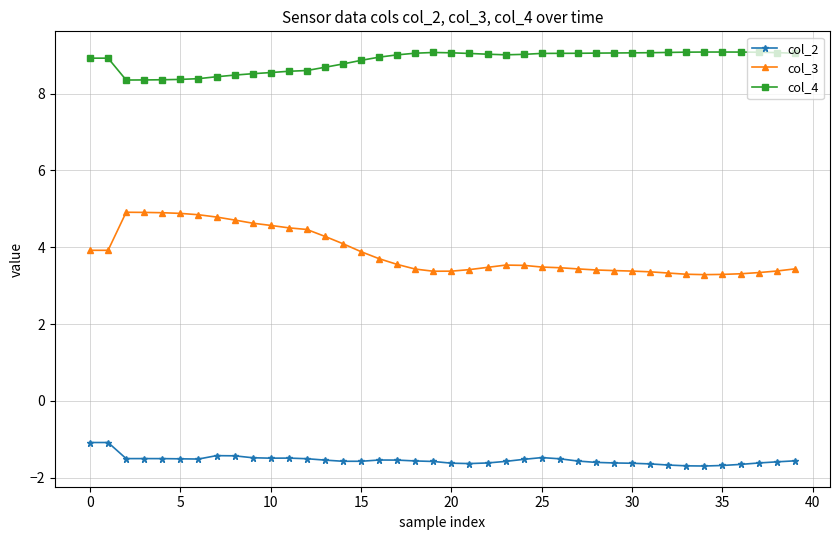

True or false: col_3 has more than 1 points higher than both neighbors.

True